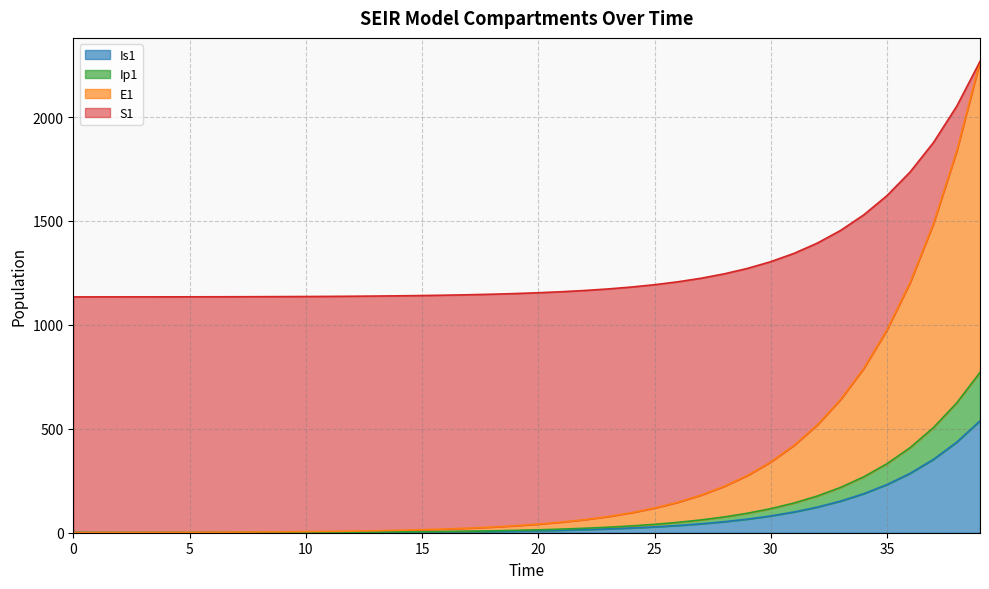

At how many categories does at least one series exceed 179?

40